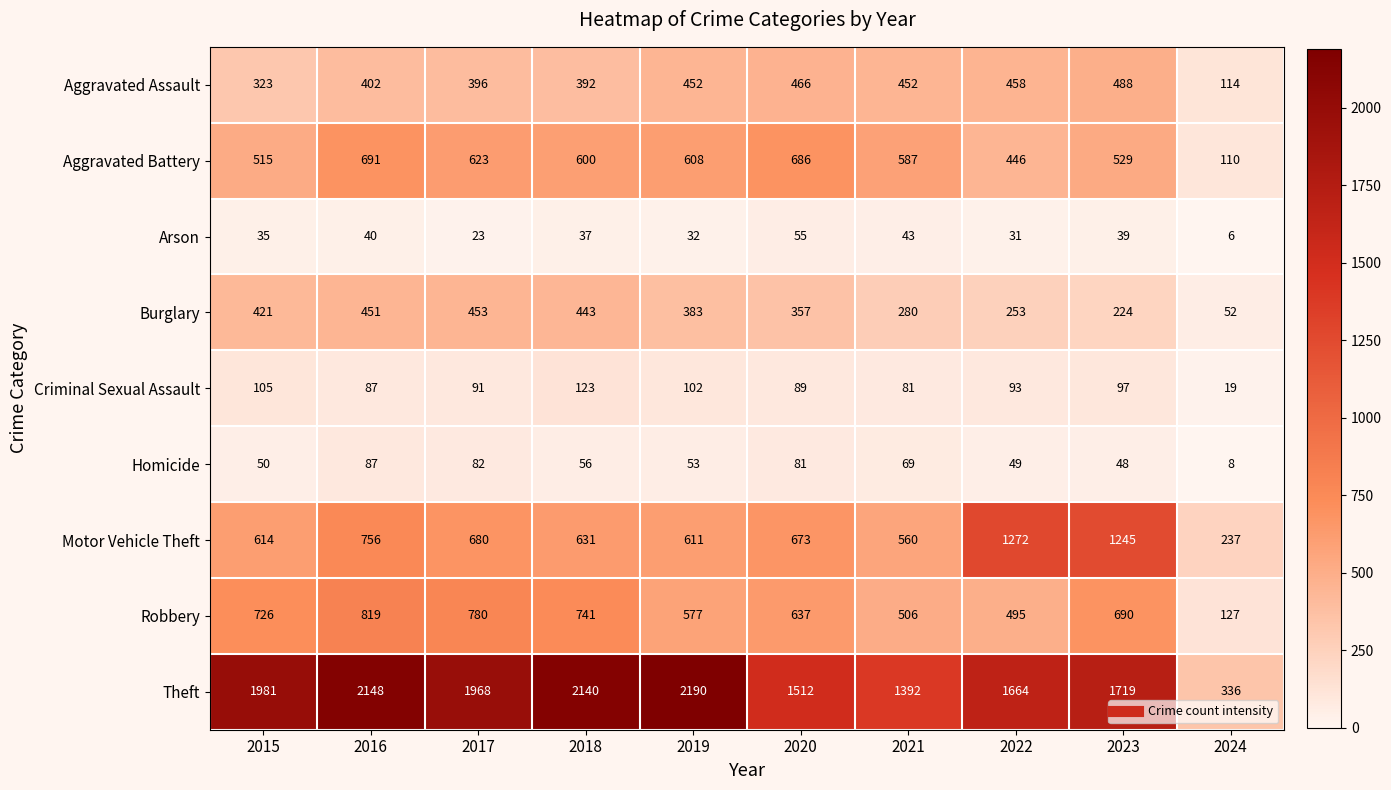

What is the spread (max minus min) of values at 2023?

1680